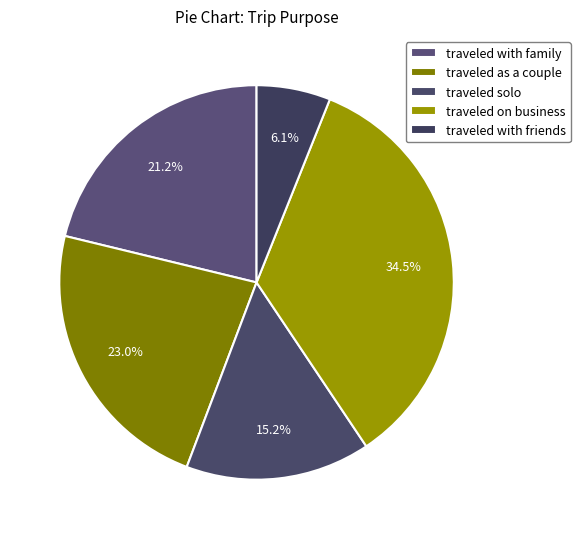

How many slices are in this pie chart?

5